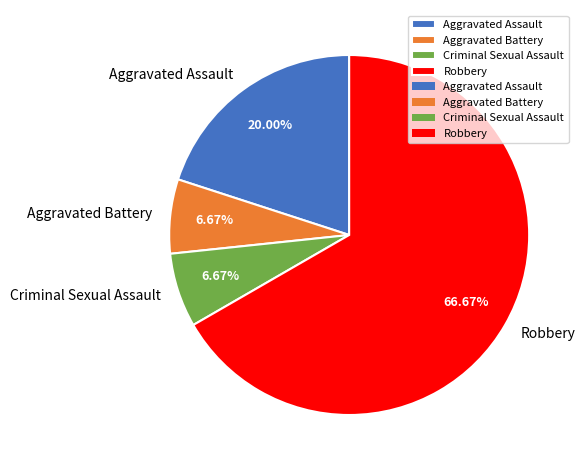

Combined, do Aggravated Battery and Aggravated Assault account for over 50%?

No